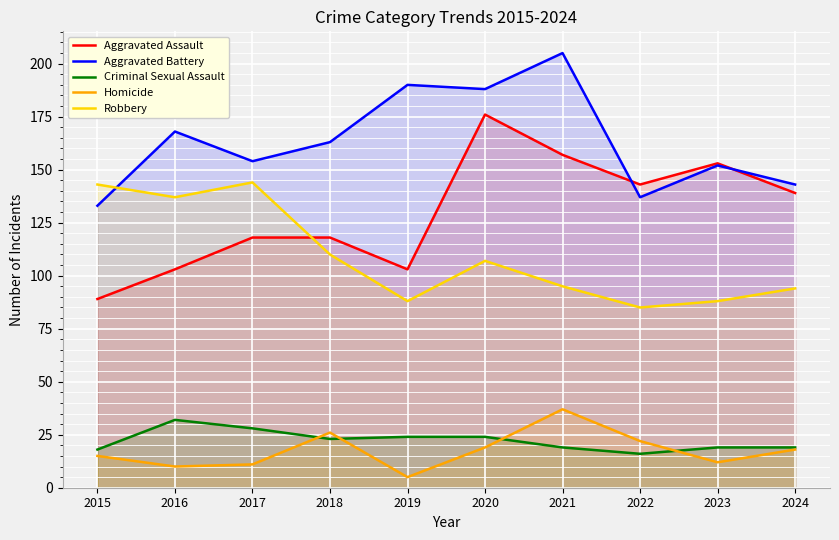

What is the smallest value displayed?

5